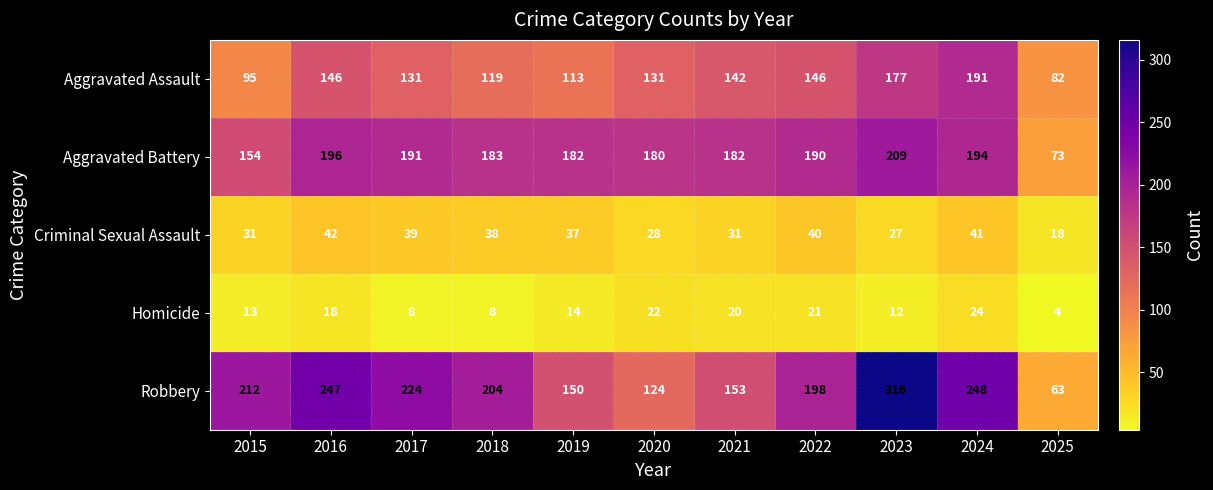

At which category is the sum across all series the highest?

2023